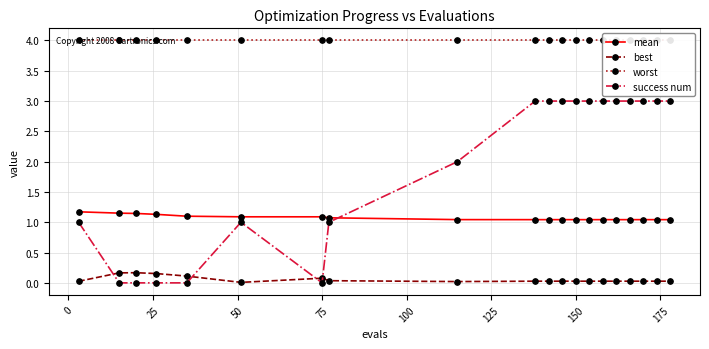

True or false: mean and best cross at least once.

False